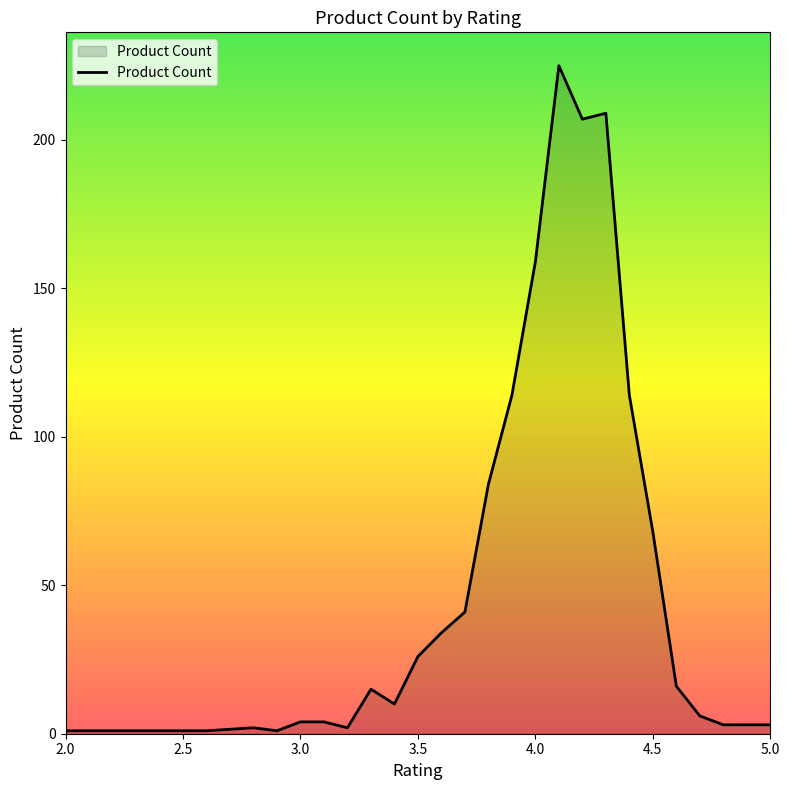

Reading right to left, what are all the values shown in this chart?

3	3	6	16	68	114	209	207	225	159	114	84	41	34	26	10	15	2	4	4	1	2	1	1	1